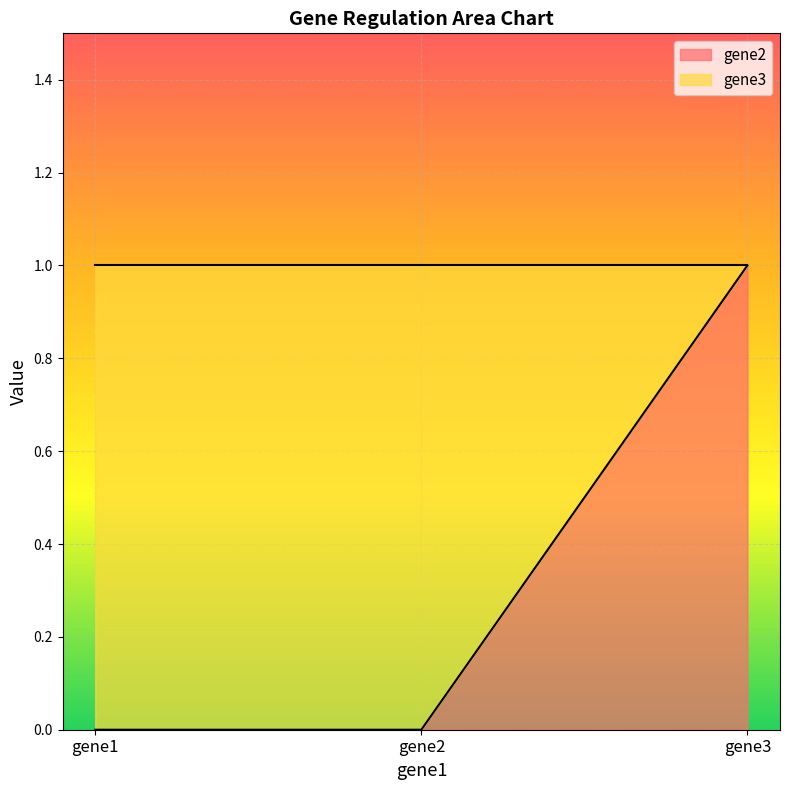

The value at gene3 is 1. True or false?

True